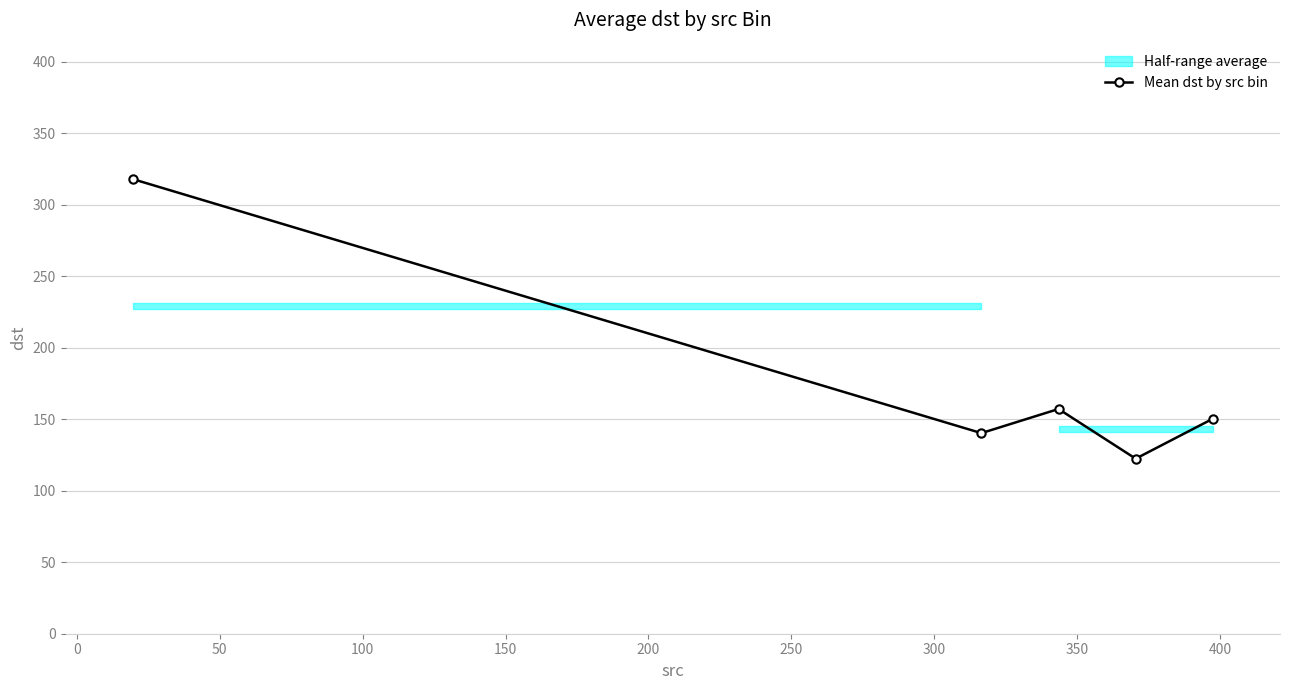

How many data points does each series have?

5